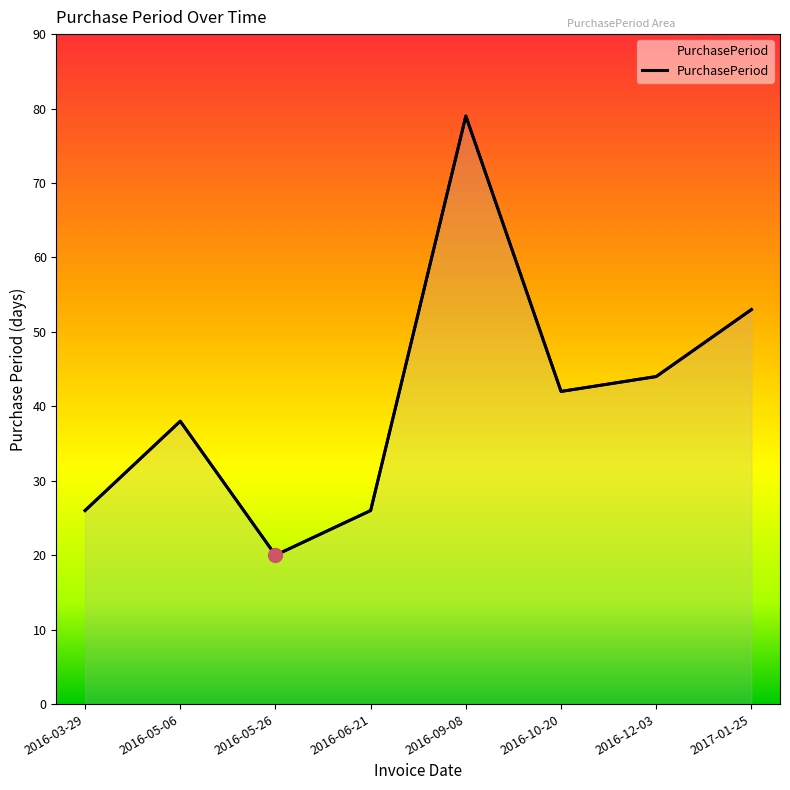

Reading left to right, extract all data points from this chart.

2016-03-29=26	2016-05-06=38	2016-05-26=20	2016-06-21=26	2016-09-08=79	2016-10-20=42	2016-12-03=44	2017-01-25=53